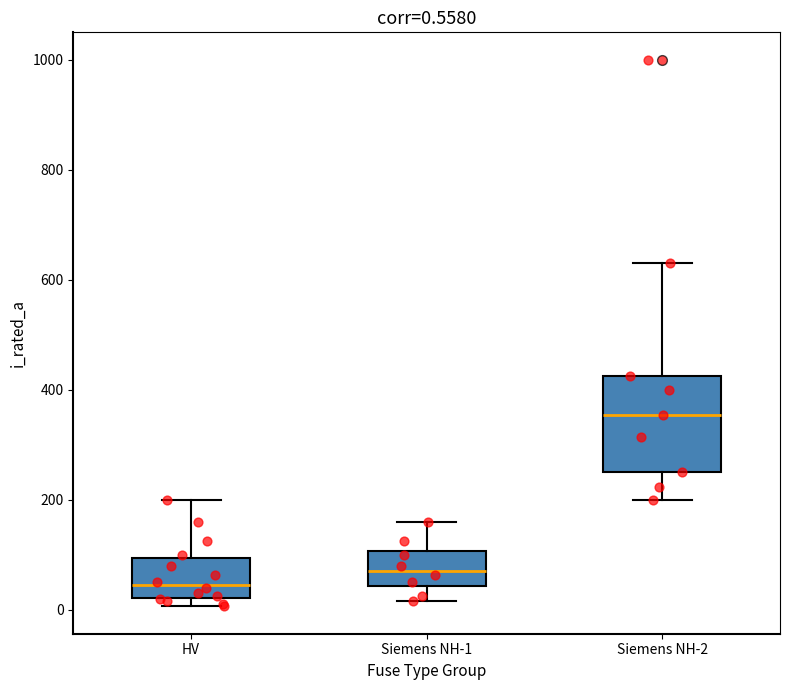

Which box has the lowest median line?

HV